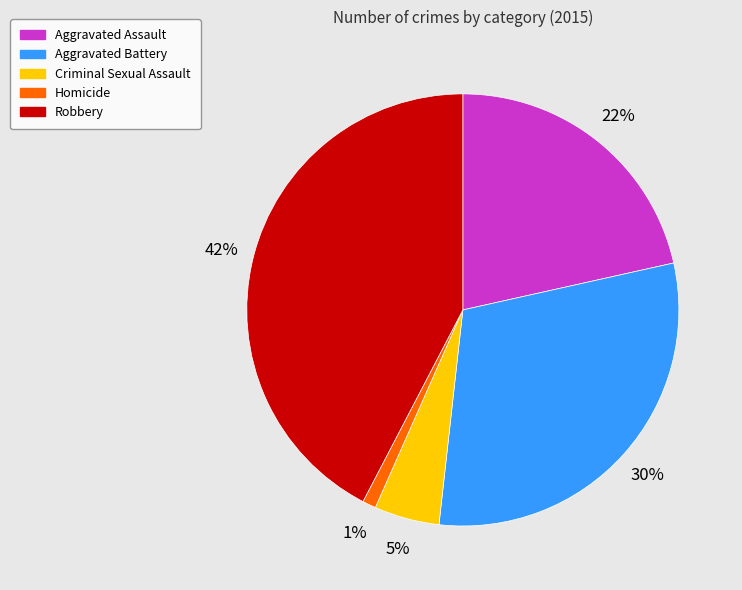

Do Aggravated Assault and Aggravated Battery together represent more than half of the pie?

Yes